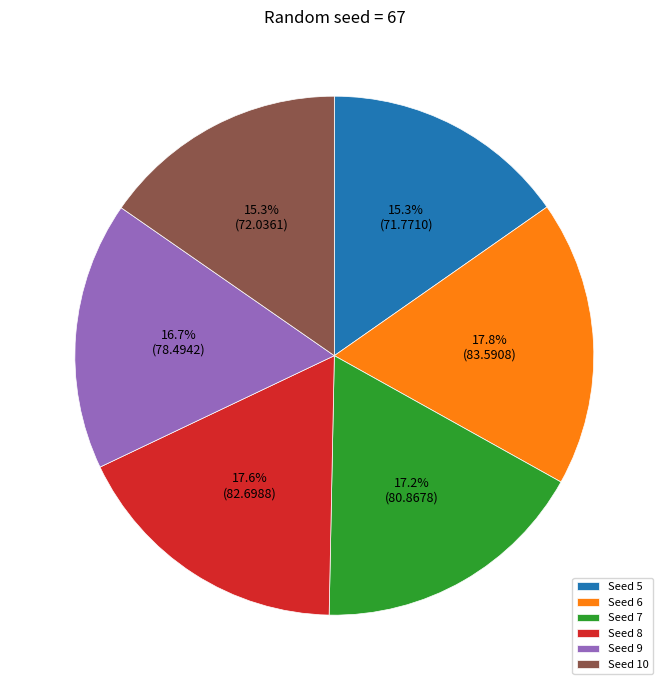

Does any single category account for the majority?

No